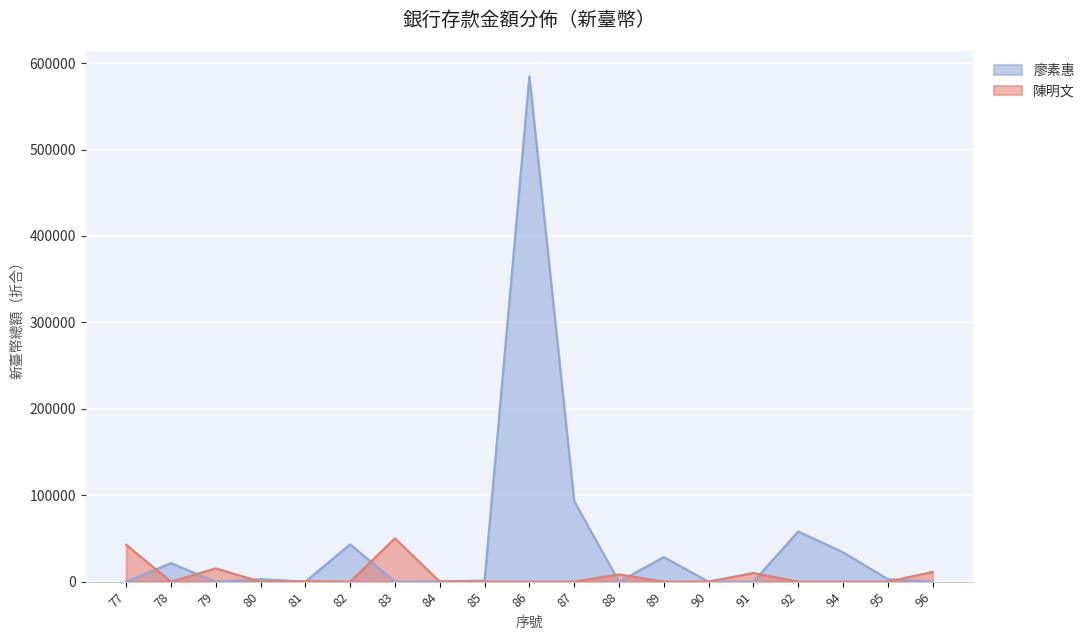

How many values in the 廖素惠 series exceed 1234?

9